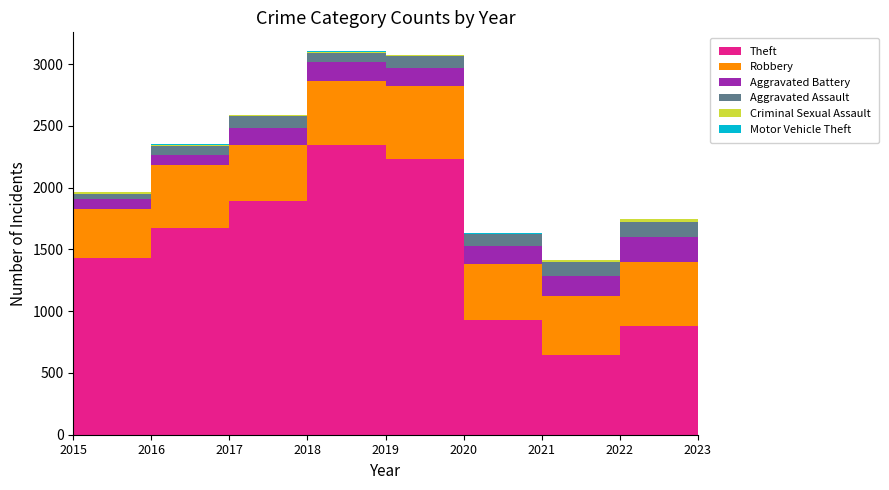

Reading left to right, transcribe all the data shown in this chart.

Theft: 2015=1429	2016=1676	2017=1896	2018=2342	2019=2230	2020=930	2021=642	2022=880	2023=550
Robbery: 2015=395	2016=510	2017=446	2018=520	2019=591	2020=450	2021=484	2022=521	2023=317
Aggravated Battery: 2015=82	2016=82	2017=142	2018=152	2019=148	2020=150	2021=163	2022=202	2023=169
Aggravated Assault: 2015=46	2016=71	2017=95	2018=77	2019=98	2020=94	2021=110	2022=121	2023=89
Criminal Sexual Assault: 2015=12	2016=8	2017=8	2018=11	2019=8	2020=3	2021=14	2022=24	2023=15
Motor Vehicle Theft: 2015=1	2016=4	2017=2	2018=1	2019=1	2020=3	2021=2	2022=2	2023=6